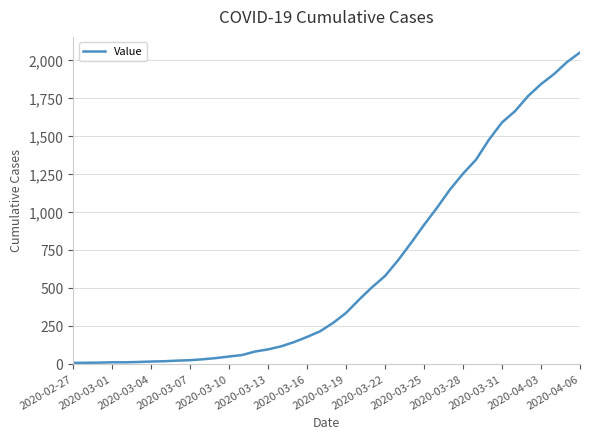

What is the difference between the maximum and minimum values?

2042